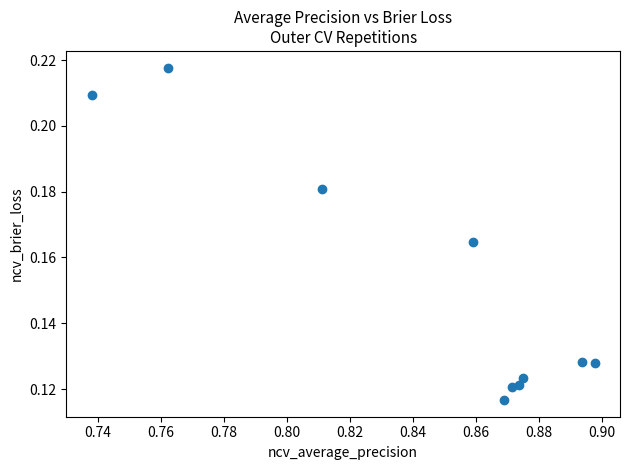

What is the average X value?

0.8